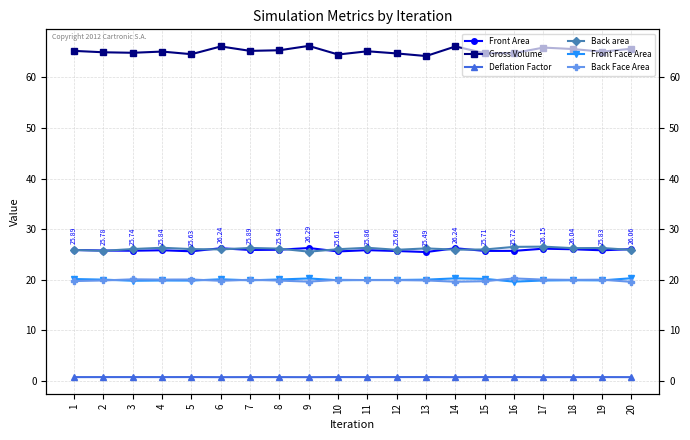

Reading left to right, what are all the values shown in this chart?

Front Area: 25.9	25.8	25.7	25.8	25.6	26.2	25.9	25.9	26.3	25.6	25.9	25.7	25.5	26.2	25.7	25.7	26.2	26.0	25.8	26.1
Gross Volume: 65.3	65.0	64.9	65.1	64.6	66.1	65.3	65.4	66.2	64.5	65.2	64.7	64.2	66.1	64.8	64.8	65.9	65.6	65.1	65.7
Deflation Factor: 0.8	0.8	0.8	0.8	0.8	0.8	0.8	0.8	0.8	0.8	0.8	0.8	0.8	0.8	0.8	0.8	0.8	0.8	0.8	0.8
Back area: 25.9	25.7	26.1	26.3	26.1	26.0	26.3	26.2	25.6	26.0	26.3	25.9	26.2	26.0	26.0	26.5	26.6	26.3	26.3	25.9
Front Face Area: 20.2	20.0	19.8	19.9	19.8	20.1	19.9	20.1	20.3	19.9	20.0	20.0	20.0	20.3	20.2	19.6	19.9	19.9	19.9	20.3
Back Face Area: 19.8	19.9	20.1	20.0	20.1	19.8	20.0	19.8	19.6	20.0	19.9	19.9	19.9	19.6	19.7	20.3	20.0	20.0	20.0	19.6